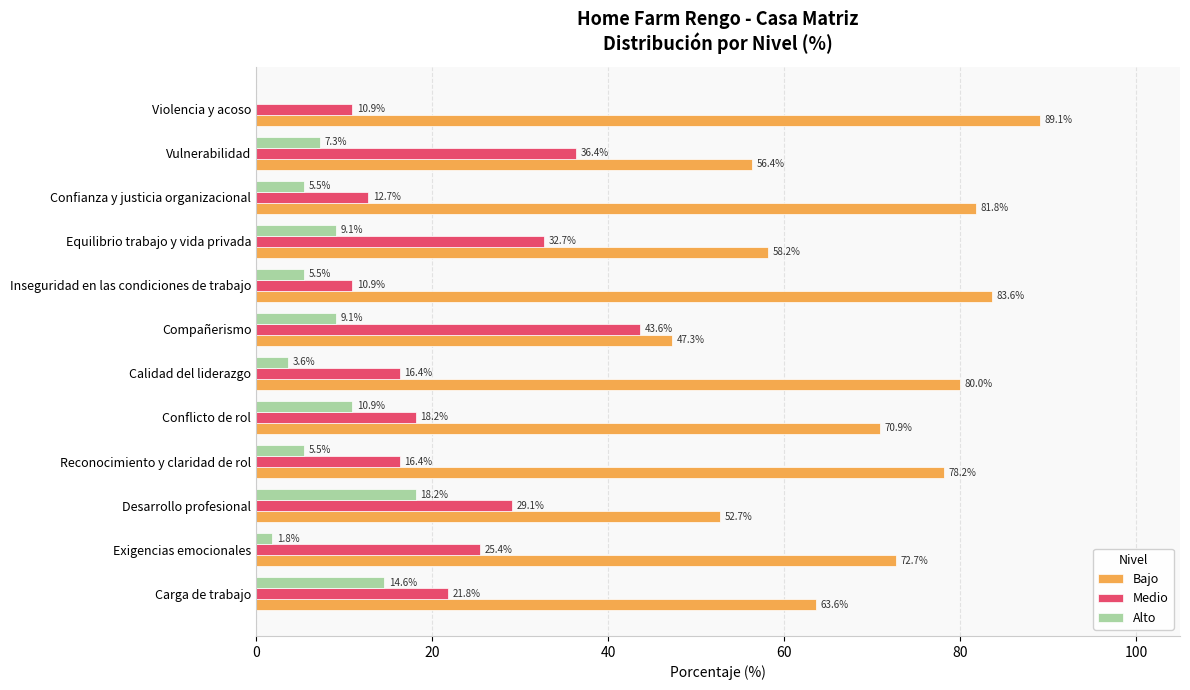

Is the value of Bajo at Vulnerabilidad greater than the value of Medio at Reconocimiento y claridad de rol?

Yes